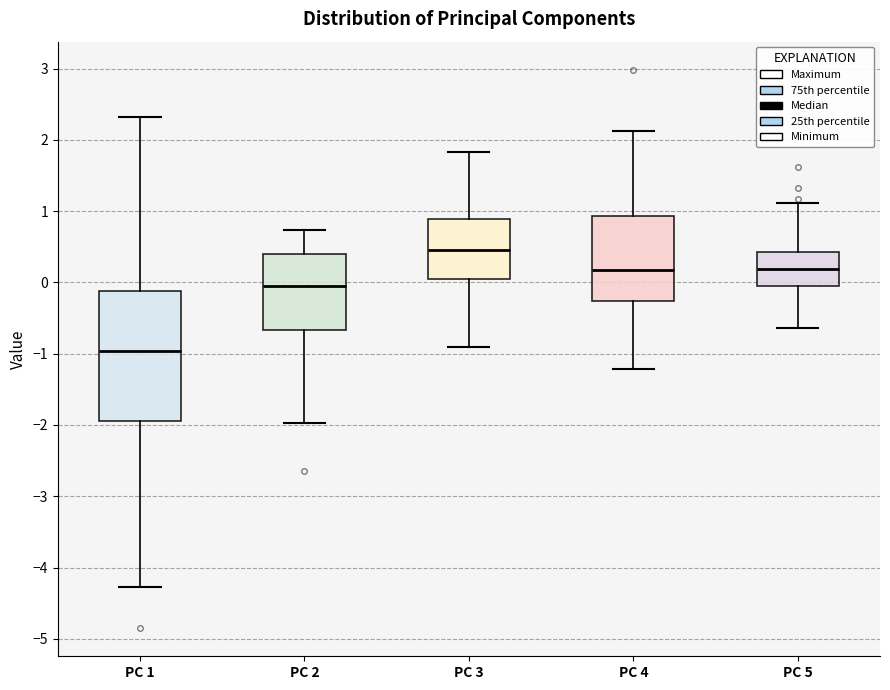

Reading left to right, read every box against the y-axis: the position of its median line, the range the box covers, and the ends of its whiskers. The values are not printed on the chart, so give them approximately, as read against the axis.

PC 1: median -1.0, box -1.9 to -0.1, whiskers -4.3 to 2.3
PC 2: median -0.1, box -0.7 to 0.4, whiskers -2.0 to 0.7
PC 3: median 0.5, box 0.0 to 0.9, whiskers -0.9 to 1.8
PC 4: median 0.2, box -0.3 to 0.9, whiskers -1.2 to 2.1
PC 5: median 0.2, box -0.1 to 0.4, whiskers -0.6 to 1.1